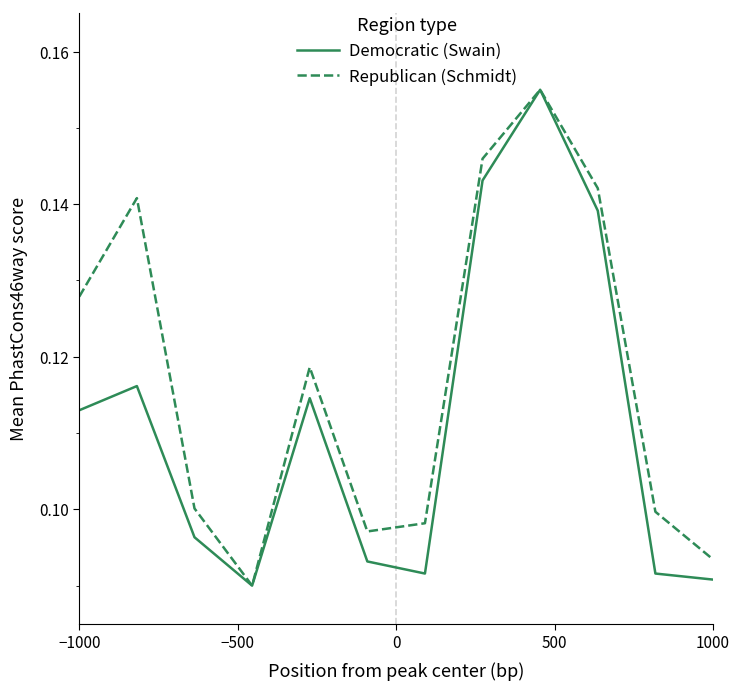

List the series in order of their overall mean, lowest first.

Democratic (Swain), Republican (Schmidt)